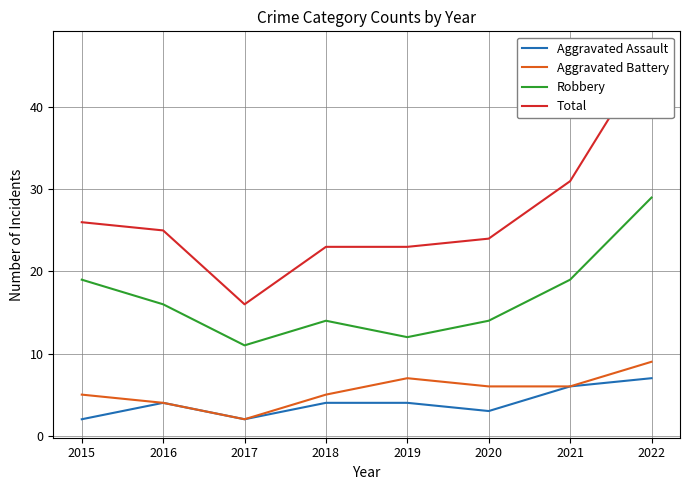

What is the sum of the Aggravated Assault values at 2020 and 2017?

5